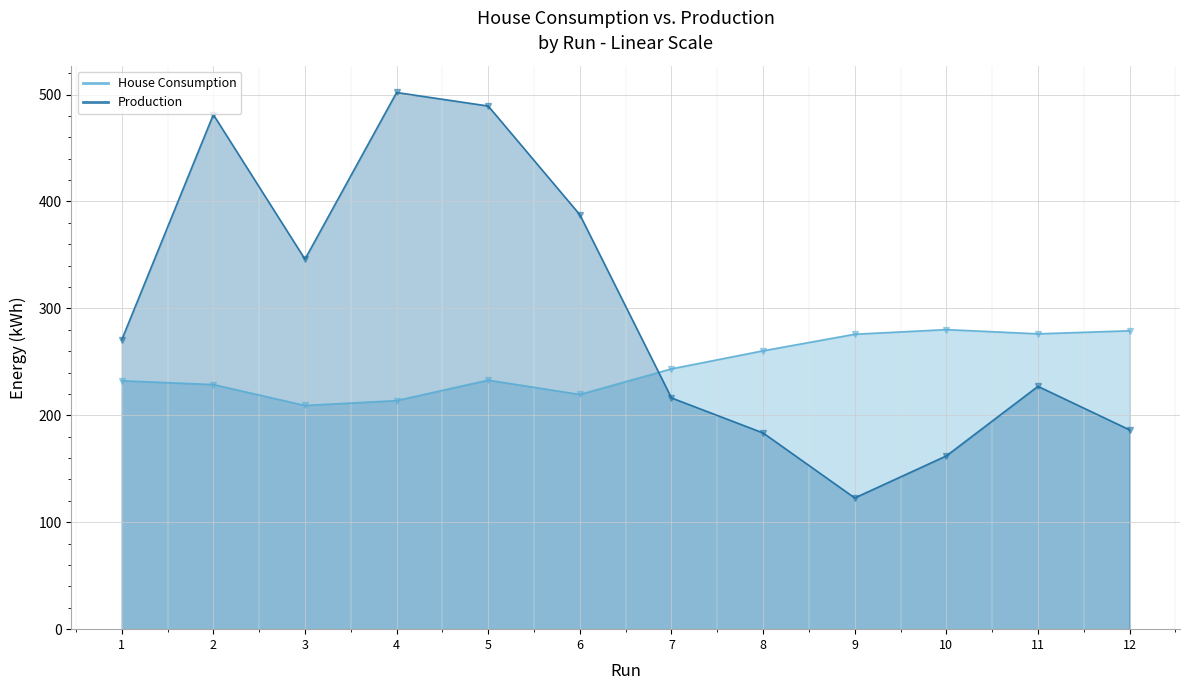

Rank the series by their average value, from lowest to highest.

House Consumption, Production